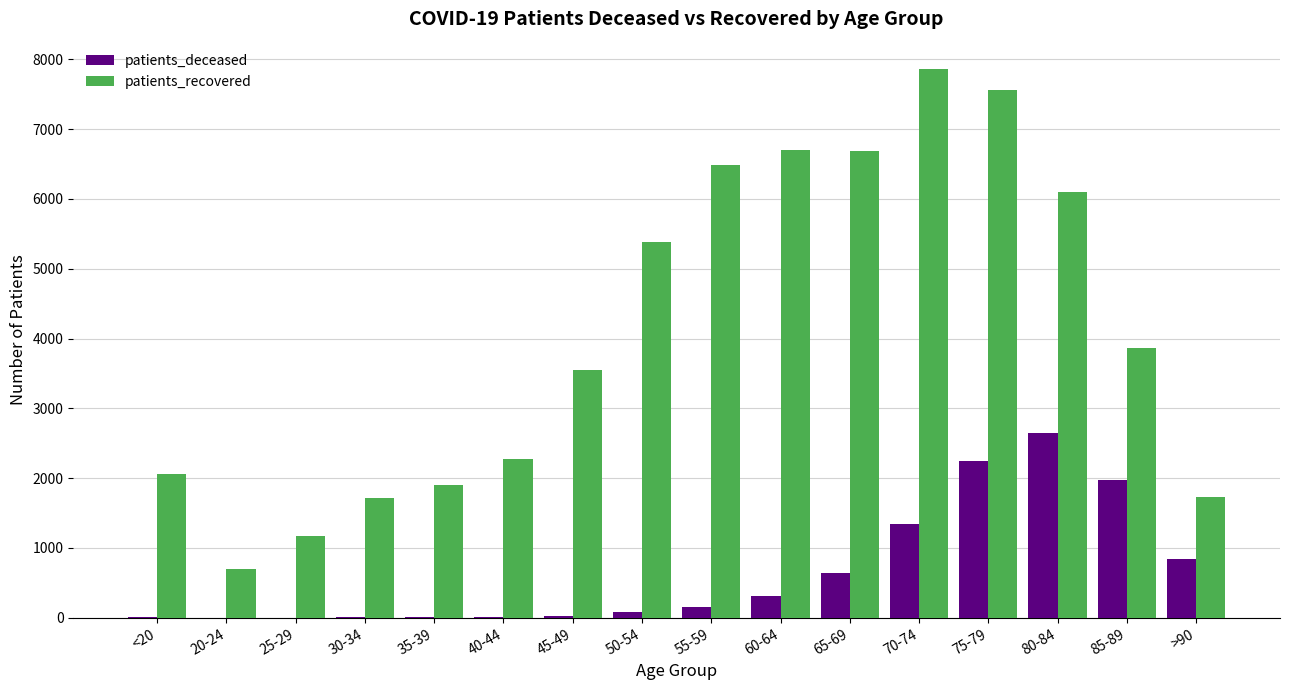

Which series has the largest total across all categories?

patients_recovered